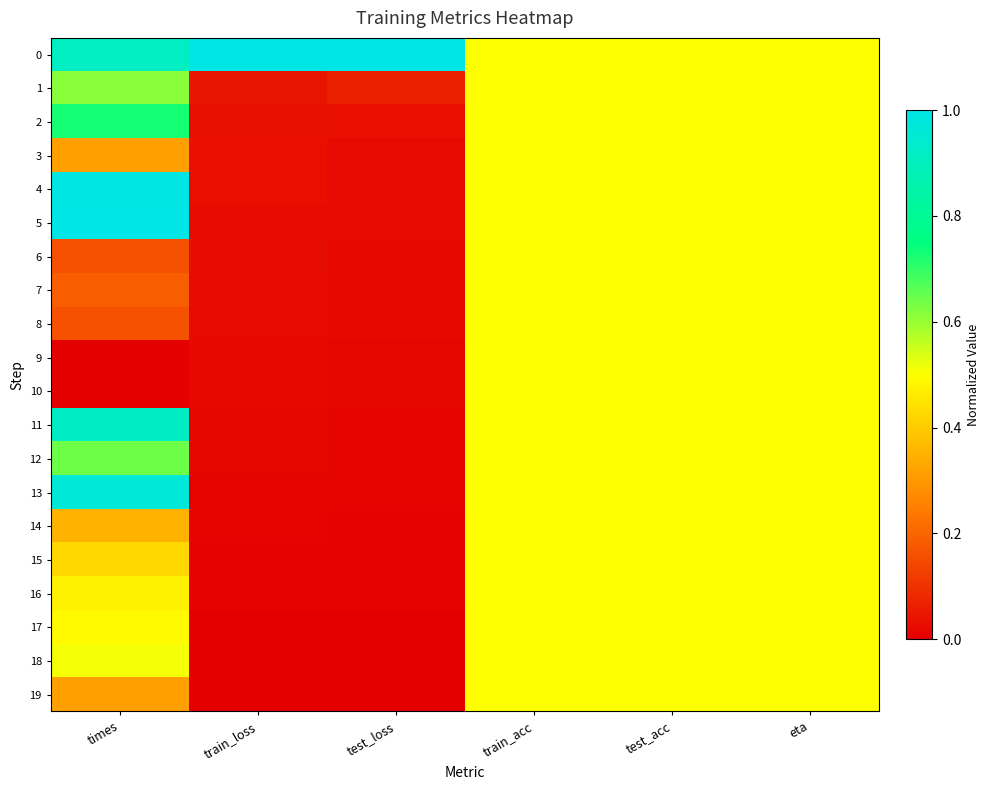

What is the total value across all series at test_acc?

10.0